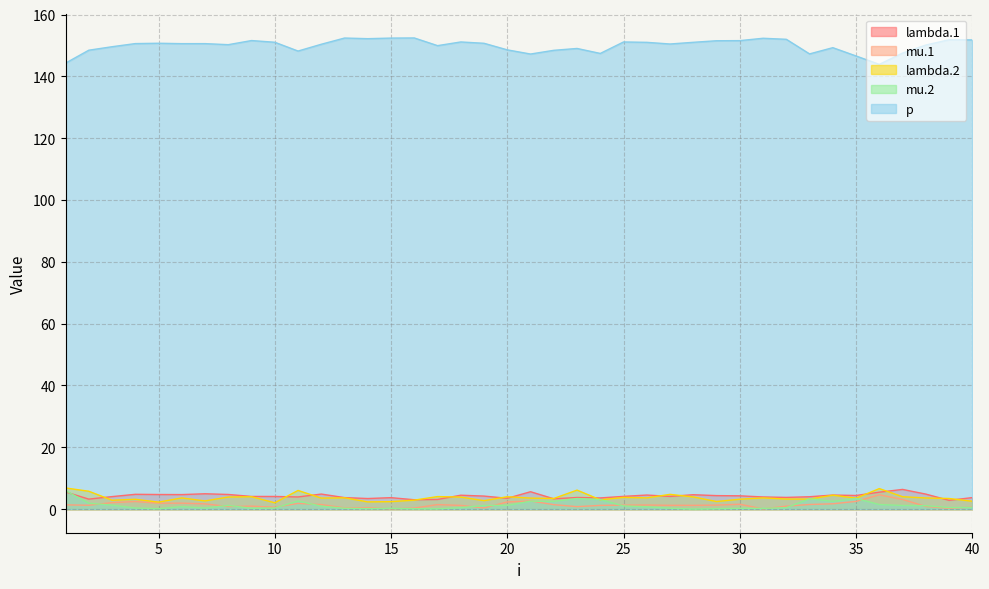

At which label is mu.1 closest to 2?

6